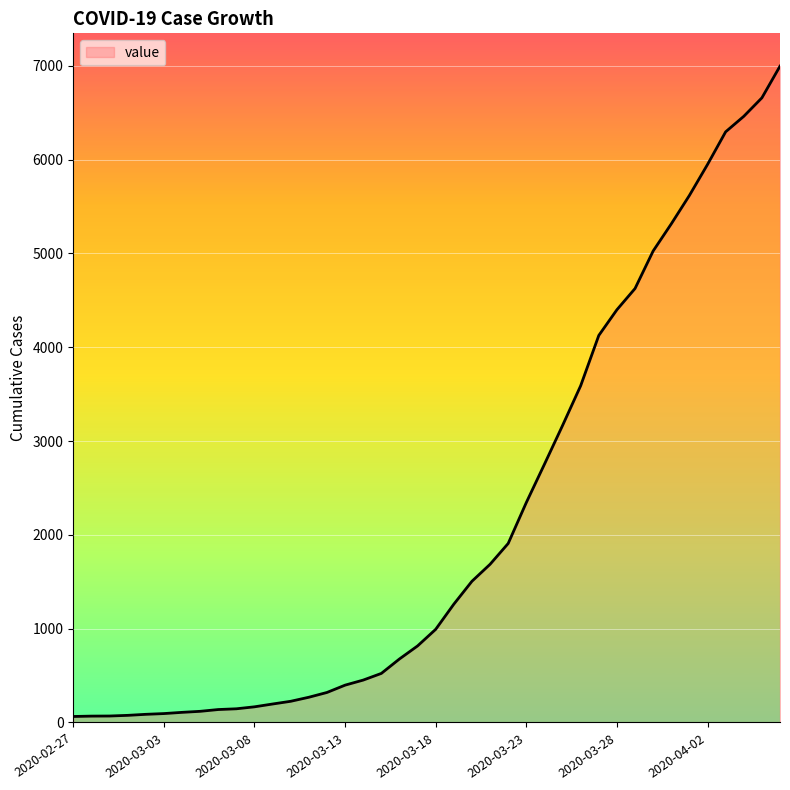

What is the sum of all values?

85677